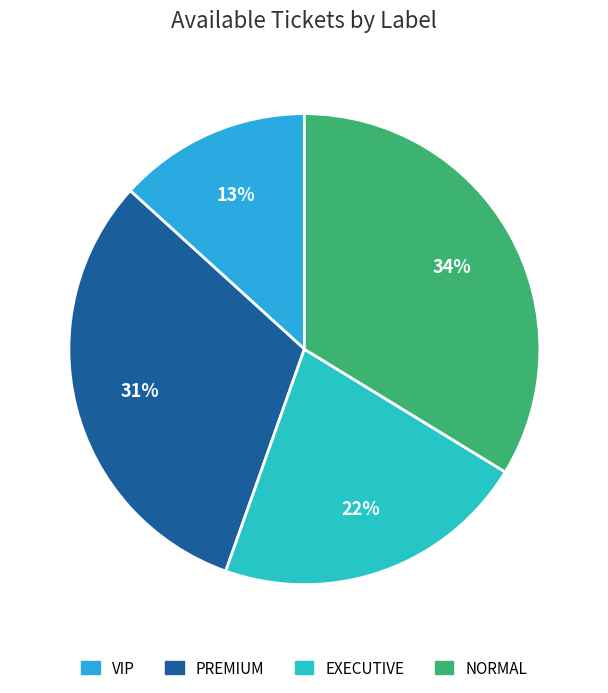

Does any single category account for the majority?

No